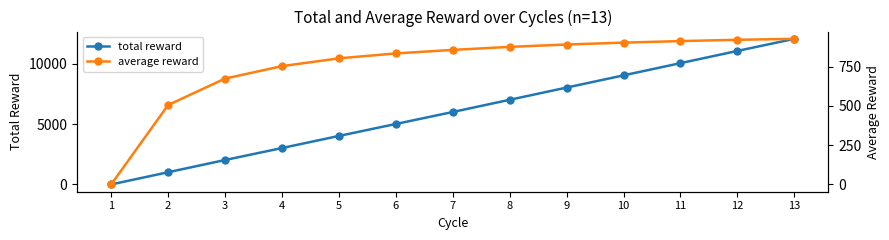

True or false: average reward and total reward intersect in this chart.

False